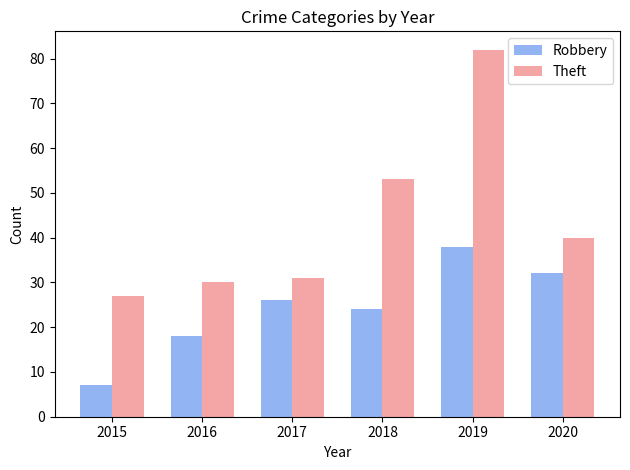

What is the difference between the maximum and second lowest values in the Robbery series?

20